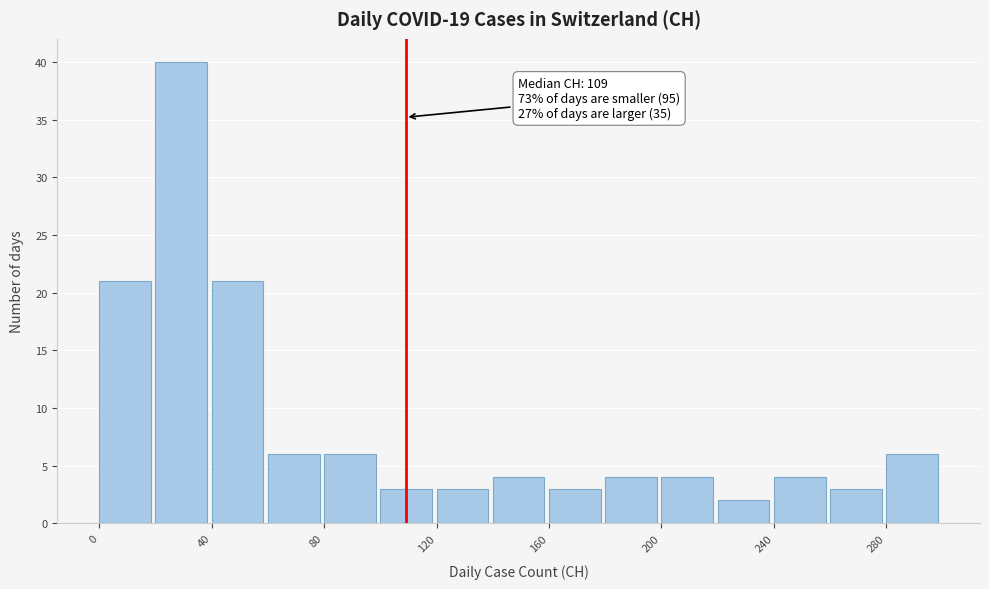

Which range on the x-axis has the tallest bar?

20 to 40